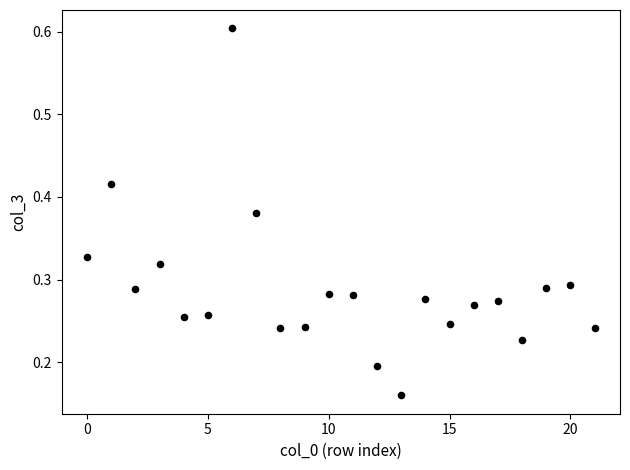

How many data points are displayed?

22